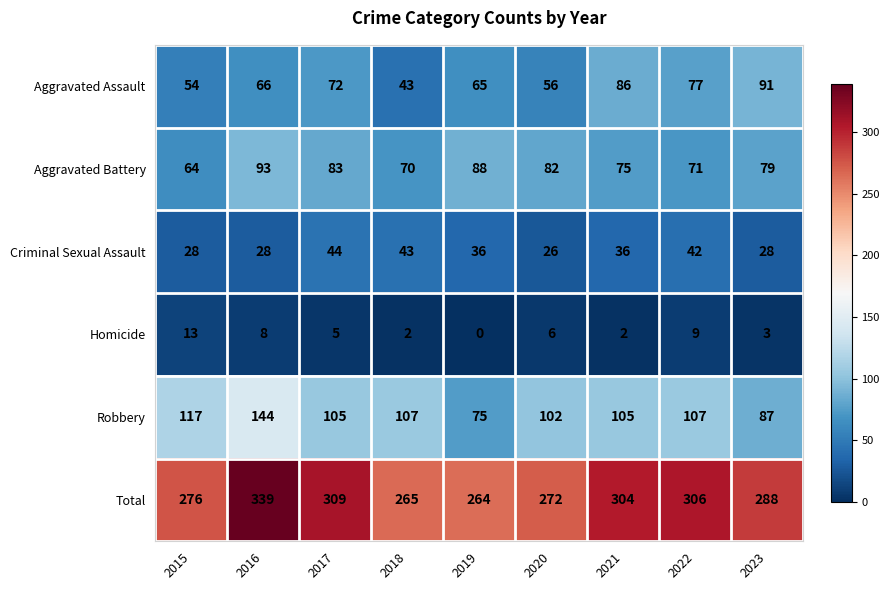

Is it true that Robbery equals 31 at 2017?

False